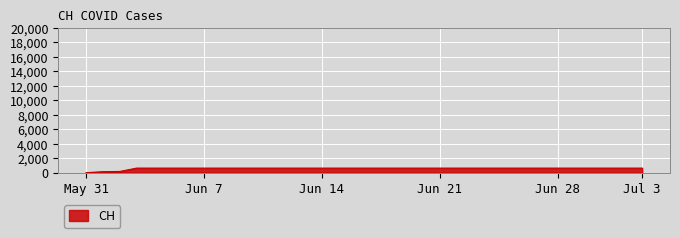

What is the maximum value shown in the chart?

631